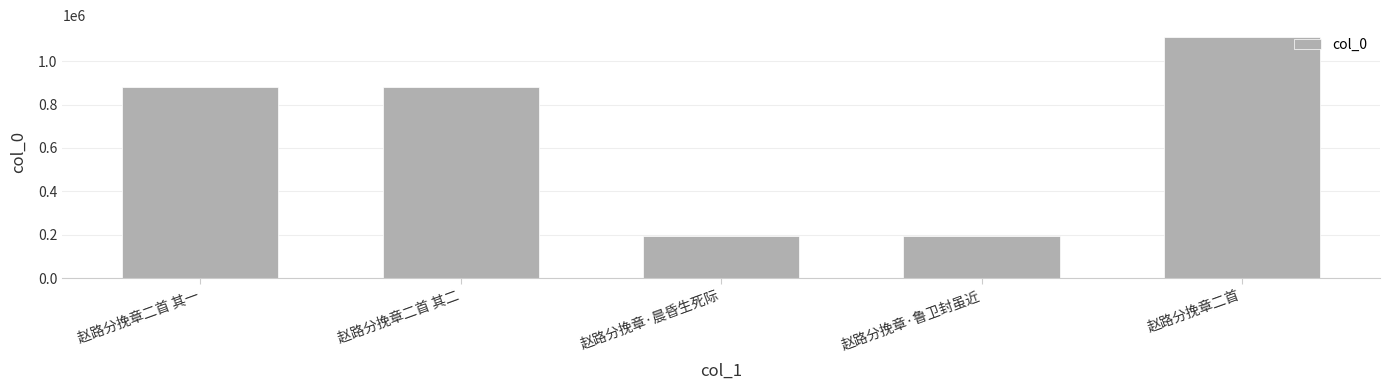

What is the value of the 3rd bar from the left?

196346